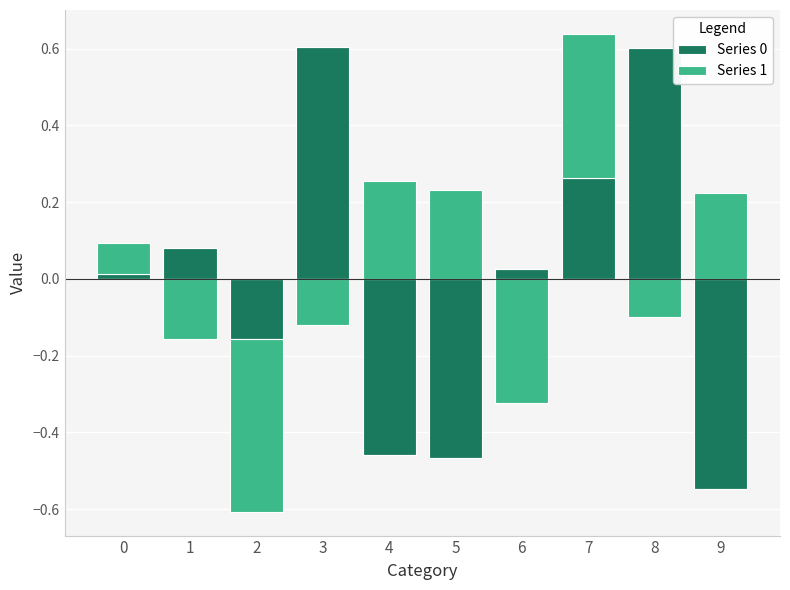

What are all the series names shown in the legend?

Series 0, Series 1